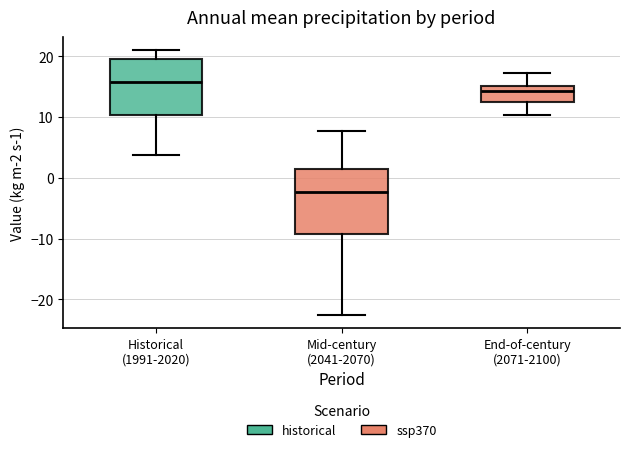

Which box has the lowest median line?

Mid-century (2041-2070)